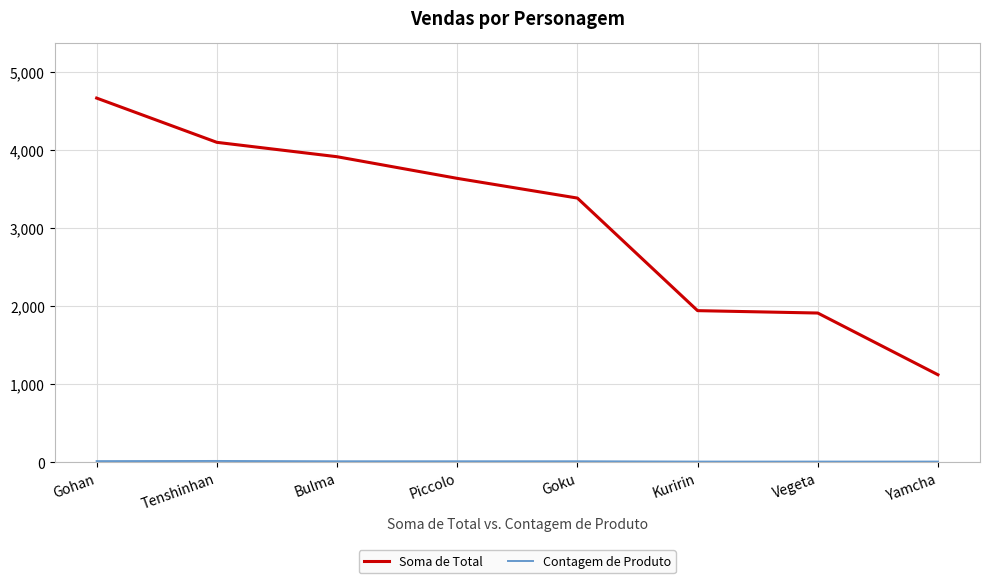

Which series changed the most between Goku and Yamcha?

Soma de Total